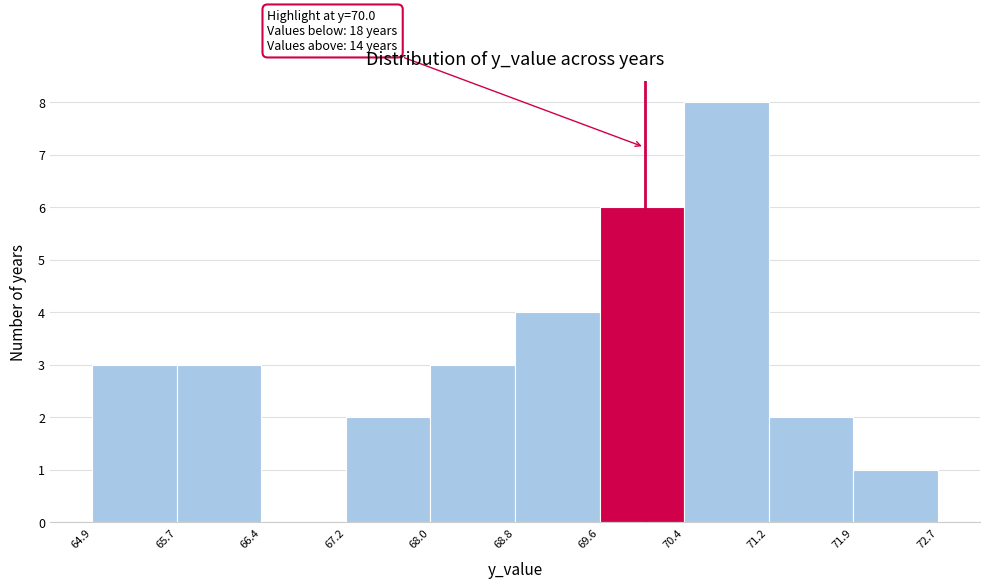

Over which range of the x-axis is the bar tallest?

70.4 to 71.2